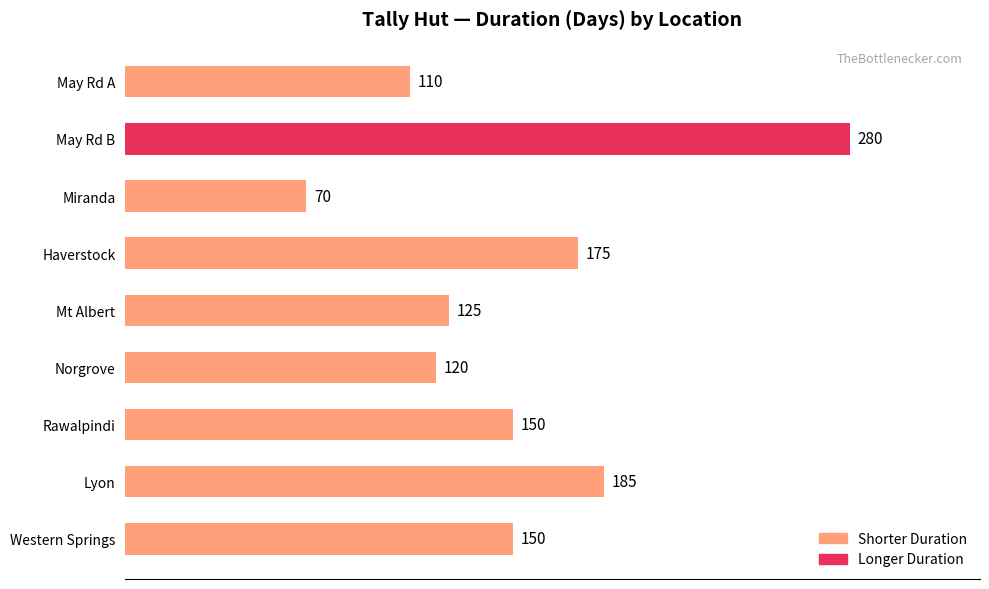

Reading top to bottom, extract all data points from this chart.

May Rd A=110	May Rd B=280	Miranda=70	Haverstock=175	Mt Albert=125	Norgrove=120	Rawalpindi=150	Lyon=185	Western Springs=150